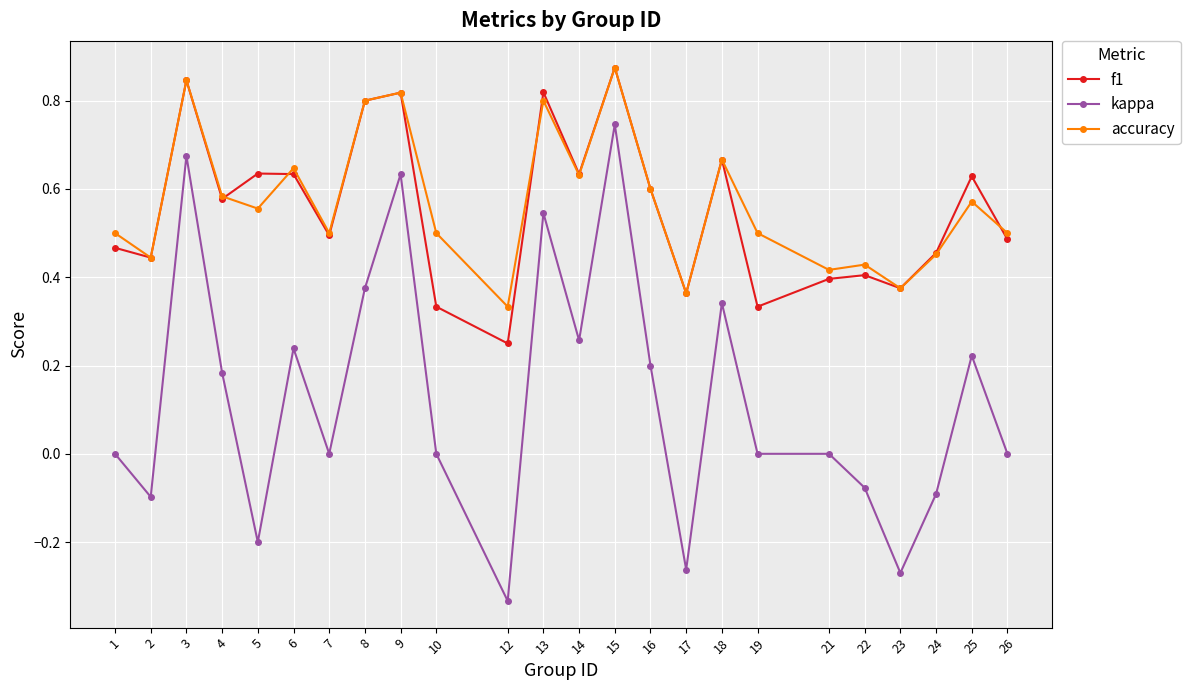

True or false: f1 has a value of 0.2 at 26.

False